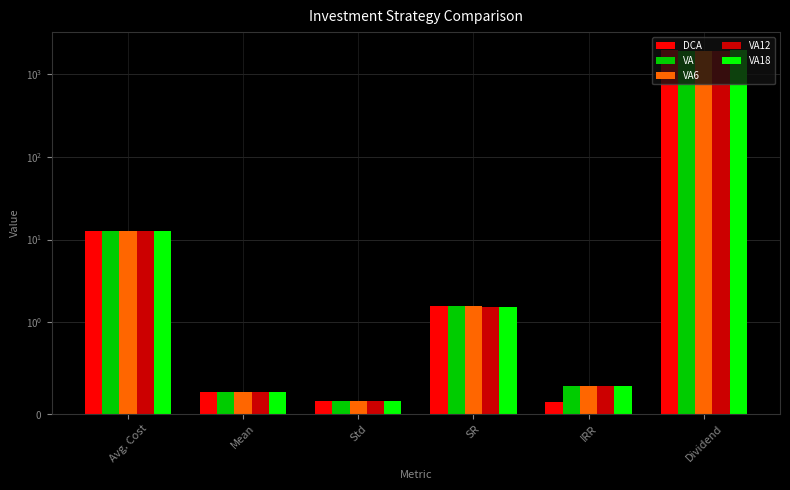

Does the chart contain any negative values?

No